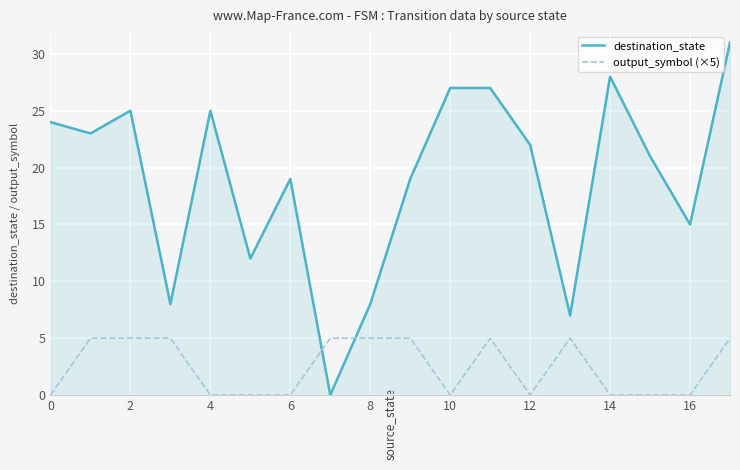

Reading left to right, extract all data points from this chart.

destination_state: 24	23	25	8	25	12	19	0	8	19	27	27	22	7	28	21	15	31
output_symbol (×5): 0	5	5	5	0	0	0	5	5	5	0	5	0	5	0	0	0	5